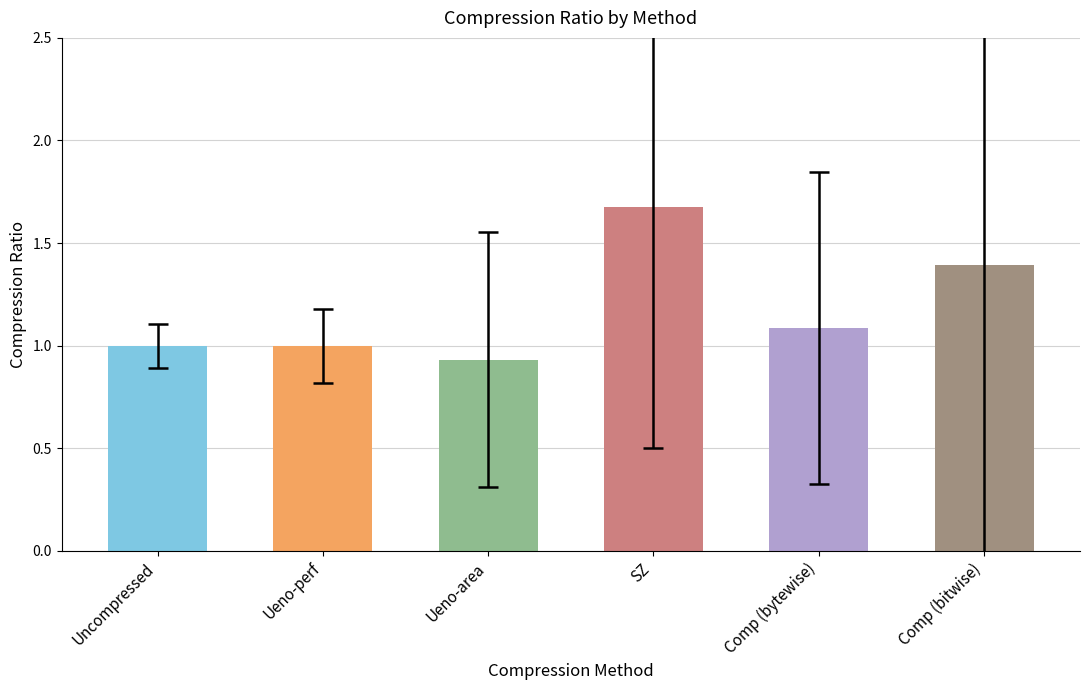

True or false: compression ratio has a value of 1.7 at SZ.

True